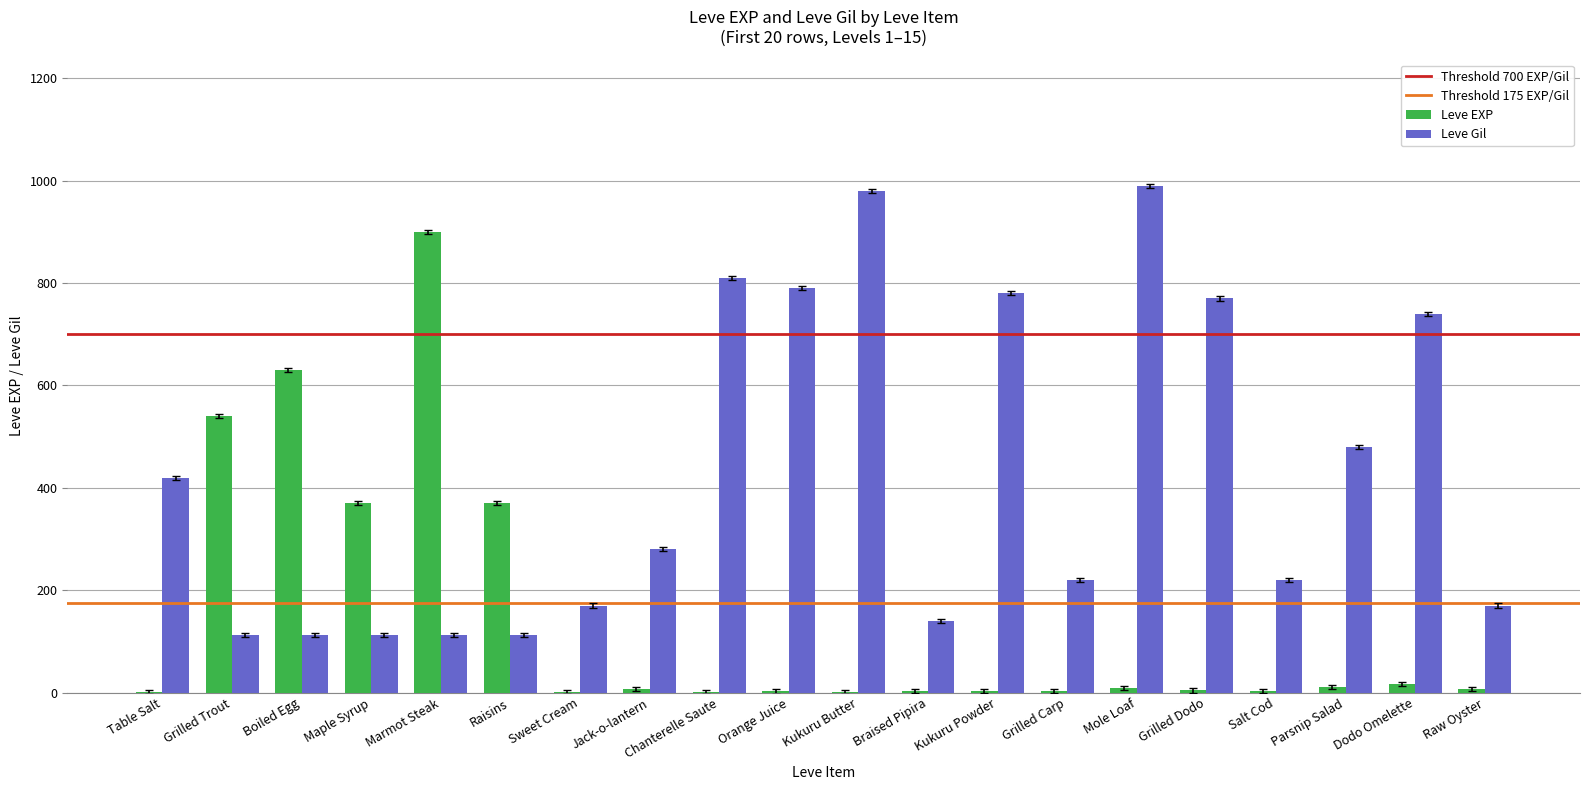

What is the spread (max minus min) of values at Braised Pipira?

137